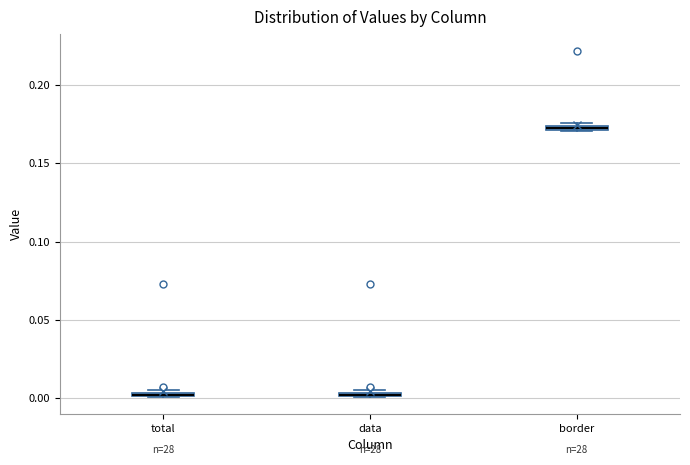

Where is the upper edge of the box for total on the y-axis? The values are not printed on the chart, so give them approximately, as read against the axis.

0.005